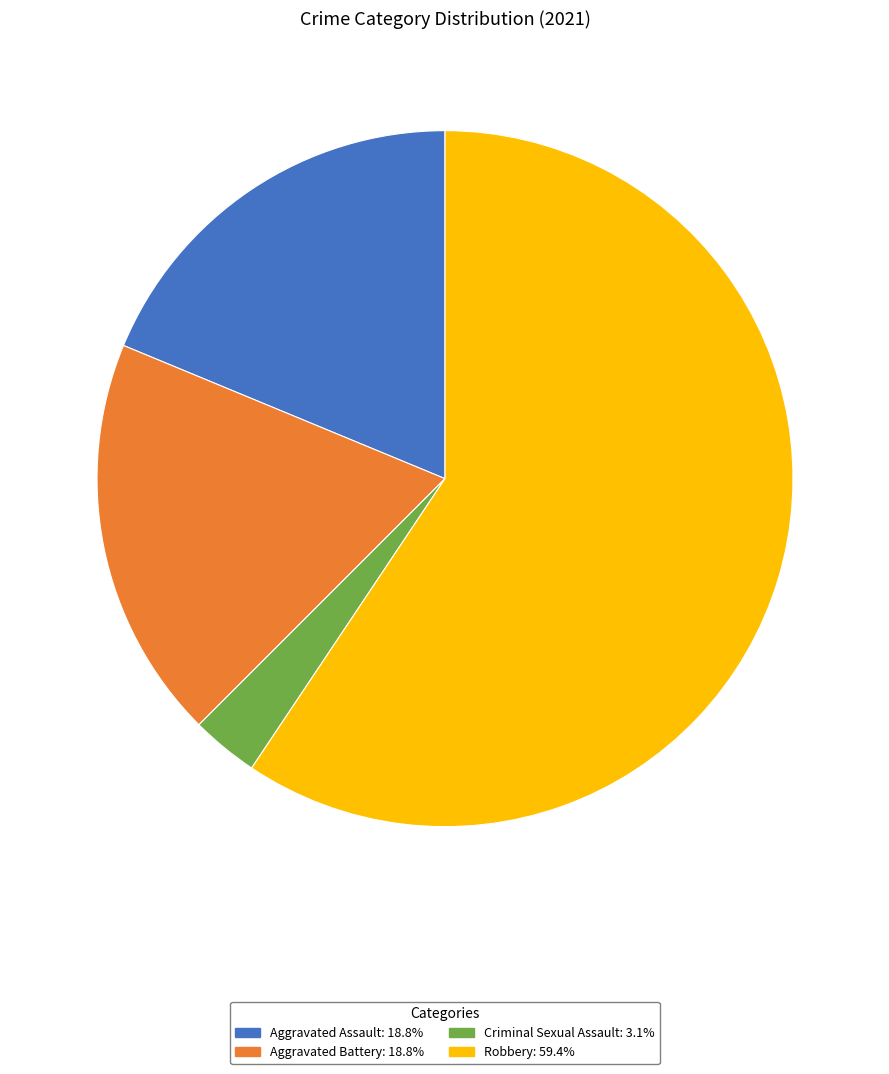

What is the ratio of the value at Aggravated Battery: 18.8% to the value at Robbery: 59.4%?

0.3